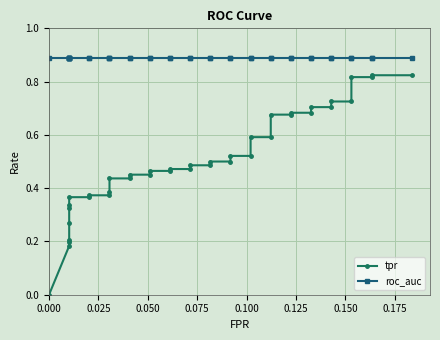

Is this an area chart (filled region under the line)?

No